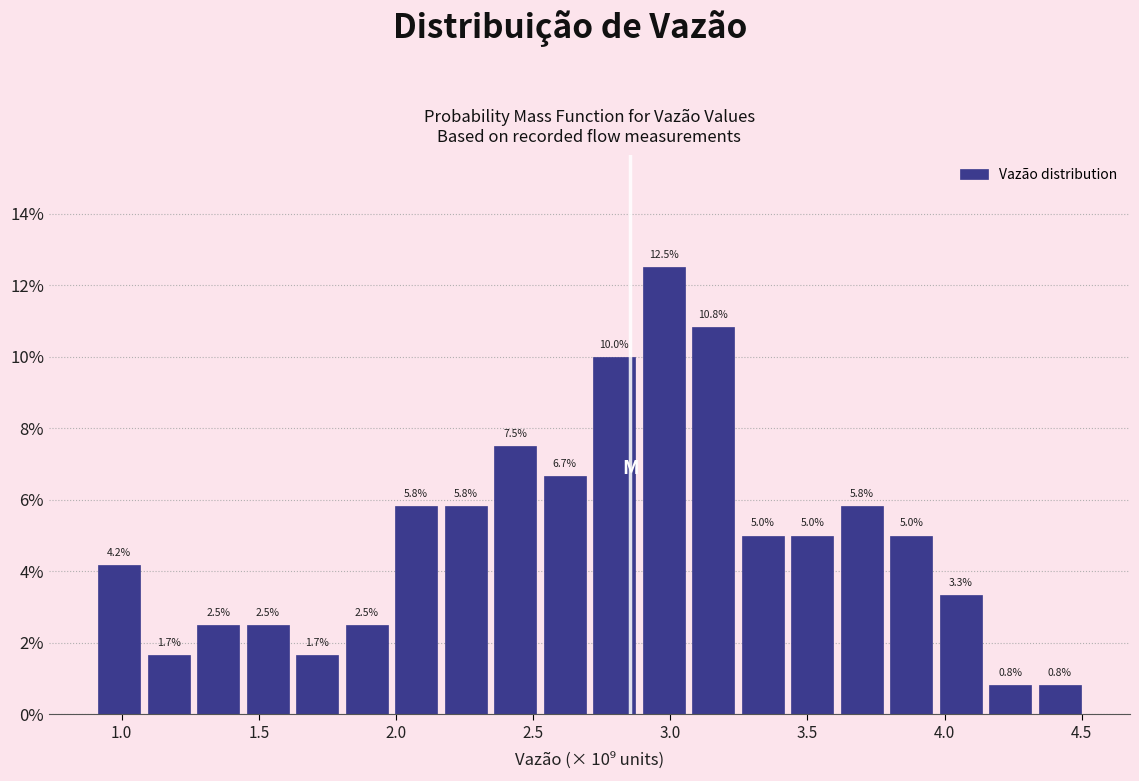

Around what value on the x-axis is the tallest bar? Give the approximate position of its centre, as read against the axis.

3.00